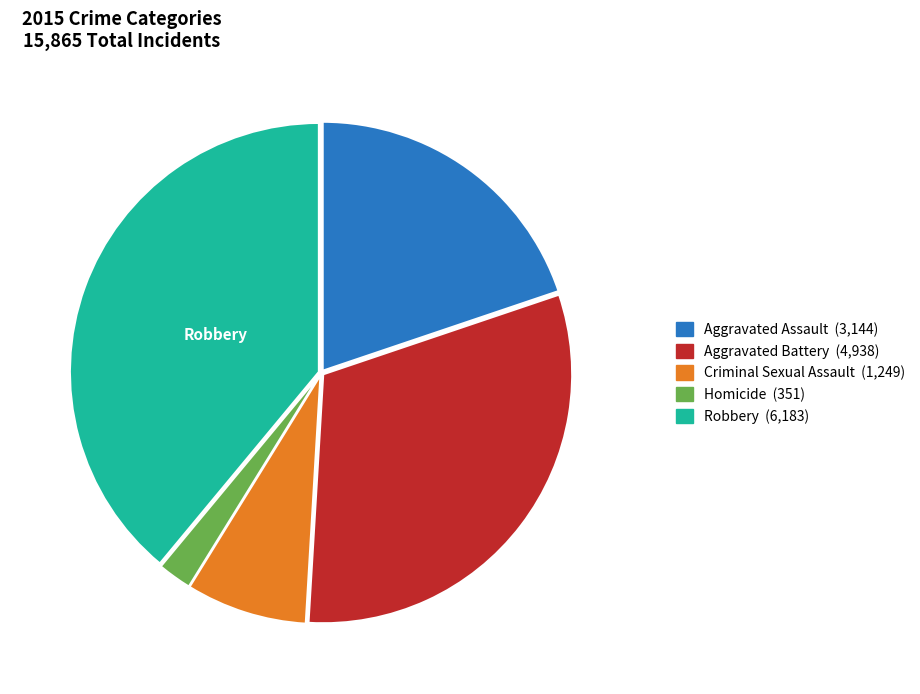

Does any single category account for the majority?

No